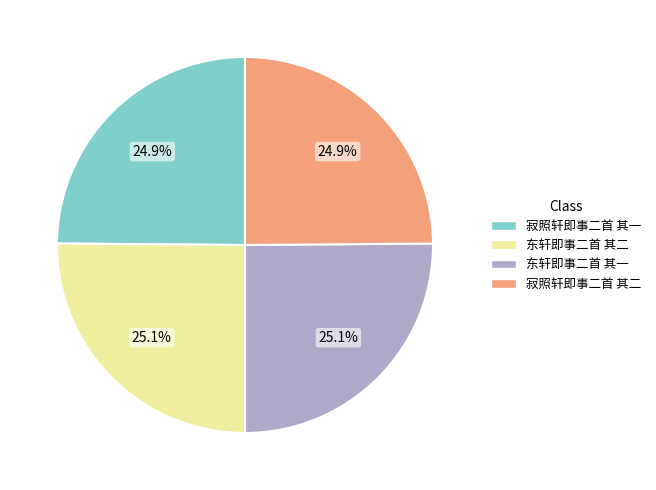

What percentage is NOT represented by 寂照轩即事二首 其一?

75.1%